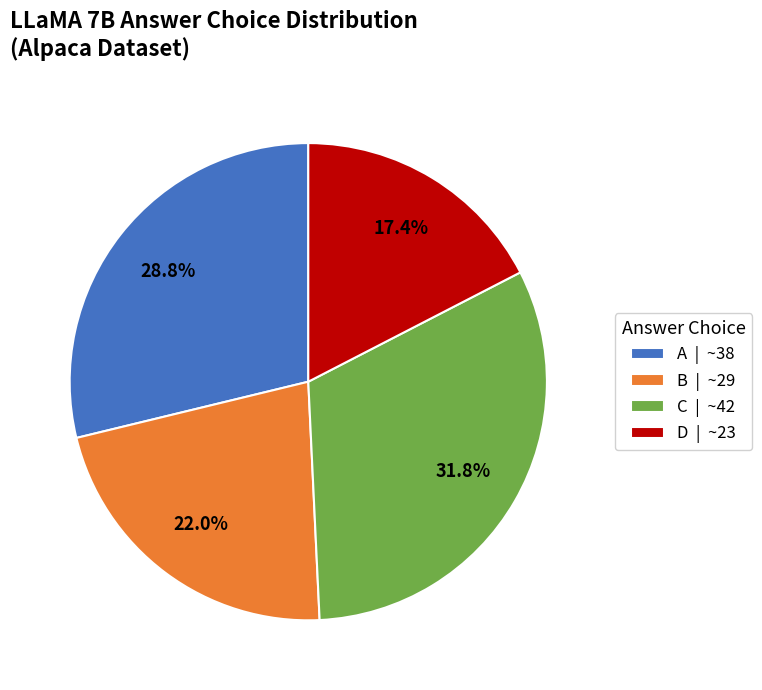

What is the total percentage of C | ~42 and B | ~29?

53.8%